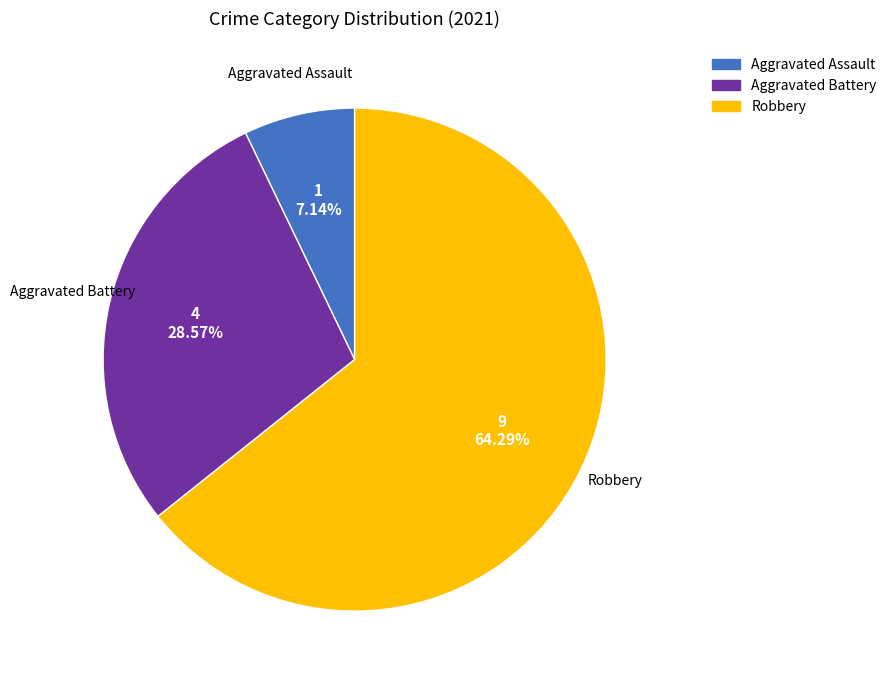

Count the number of slices in the pie.

3